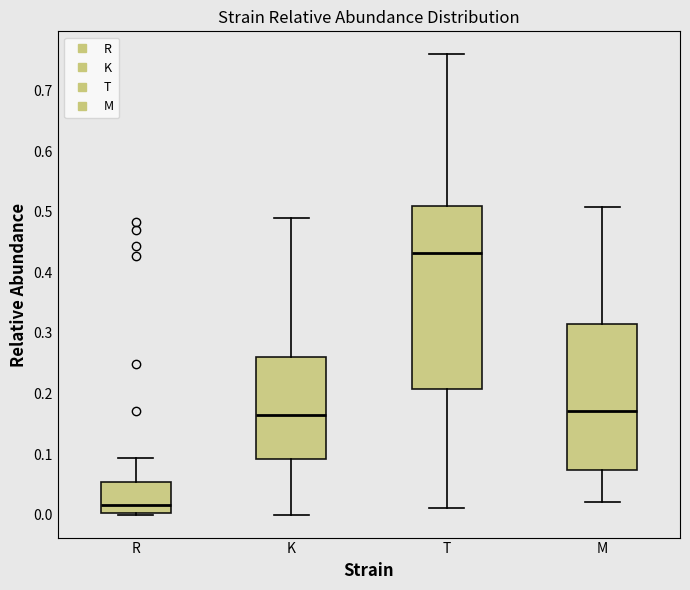

Where does the median line of the box for M sit on the y-axis? The values are not printed on the chart, so give them approximately, as read against the axis.

0.17